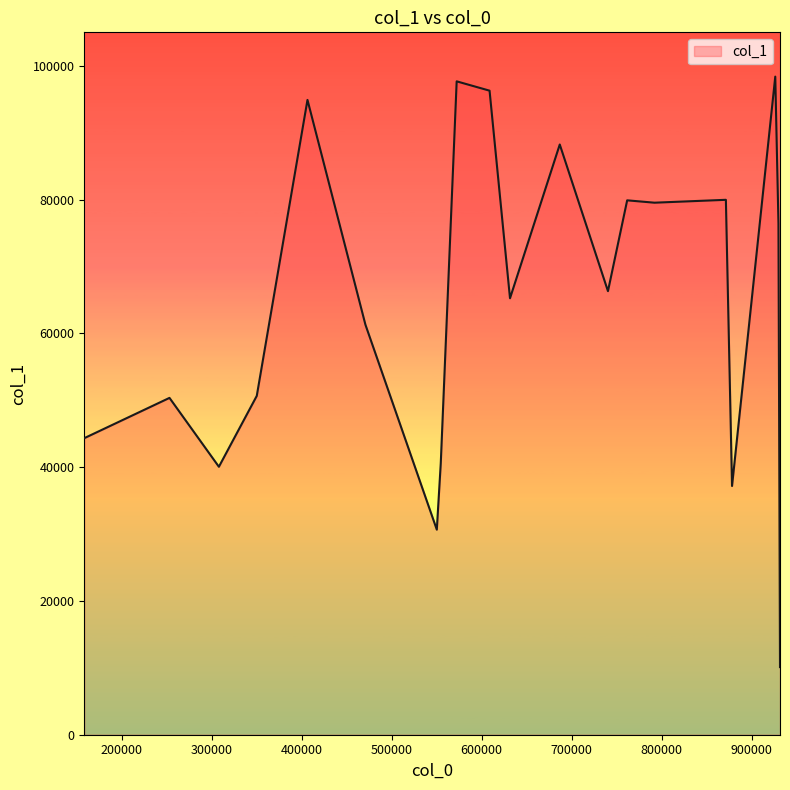

What is the maximum value shown in the chart?

98381